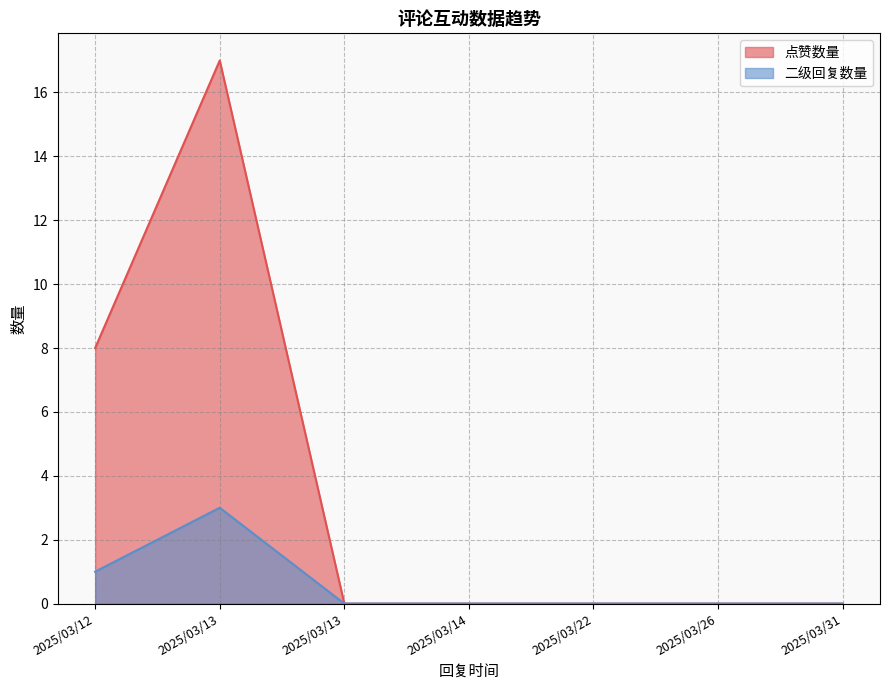

In 点赞数量, how many points are higher than both neighbors (excluding endpoints)?

1